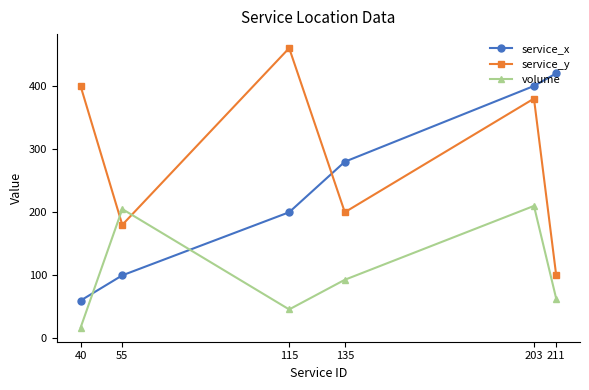

True or false: volume and service_y cross at least once.

True